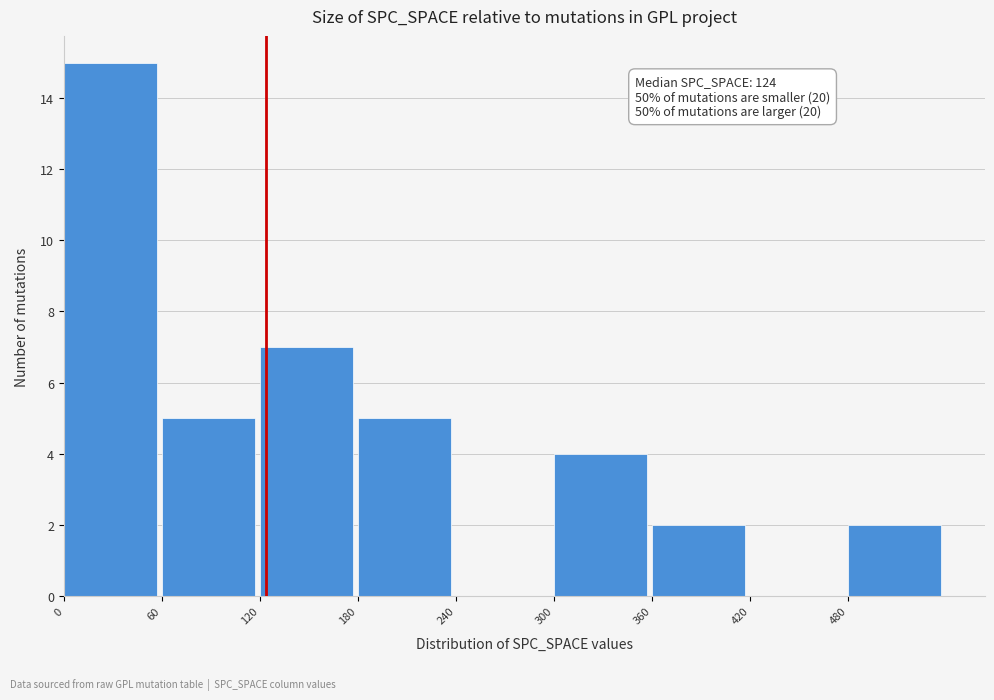

Which range on the x-axis has the tallest bar?

0 to 60